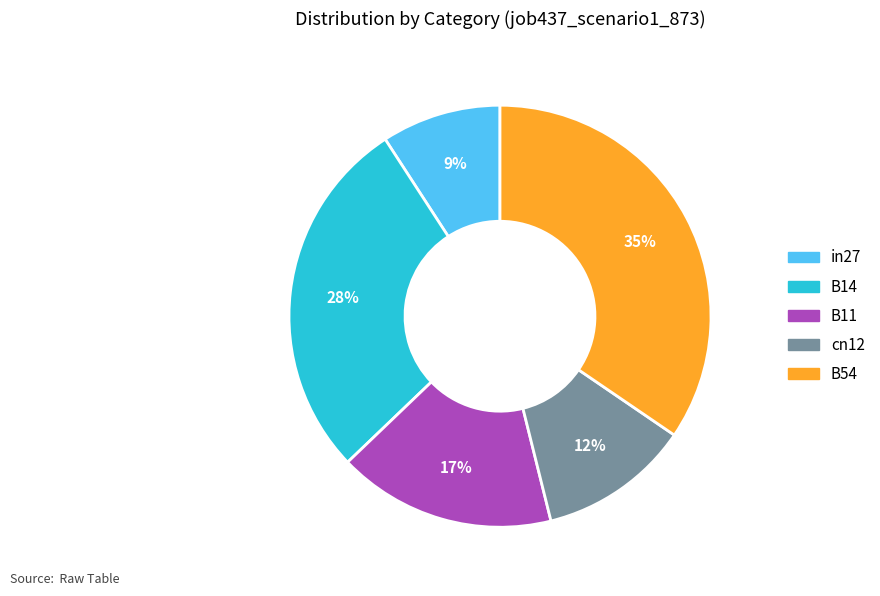

Which slice is the smallest?

in27